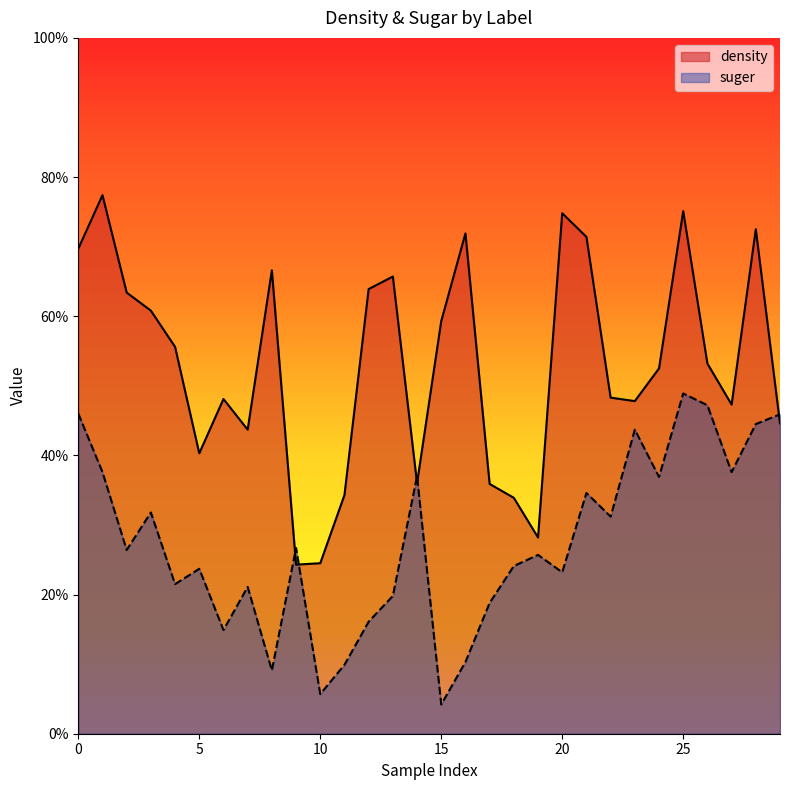

Is the value of suger at 0 greater than the value of density at 1?

Yes